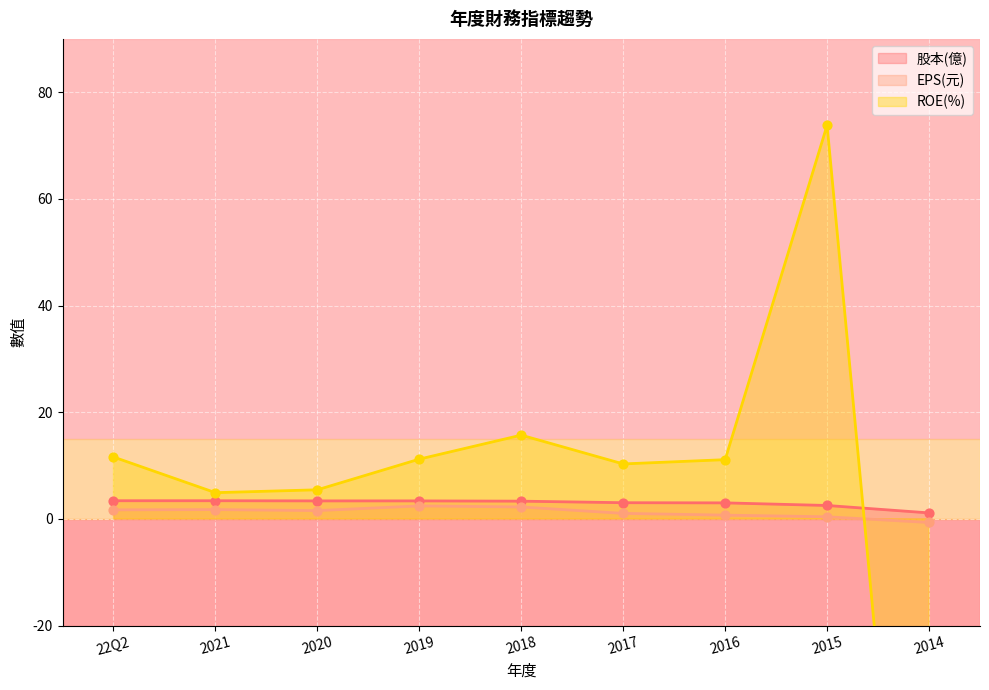

Which series has the largest Y range (max minus min)?

ROE(%)